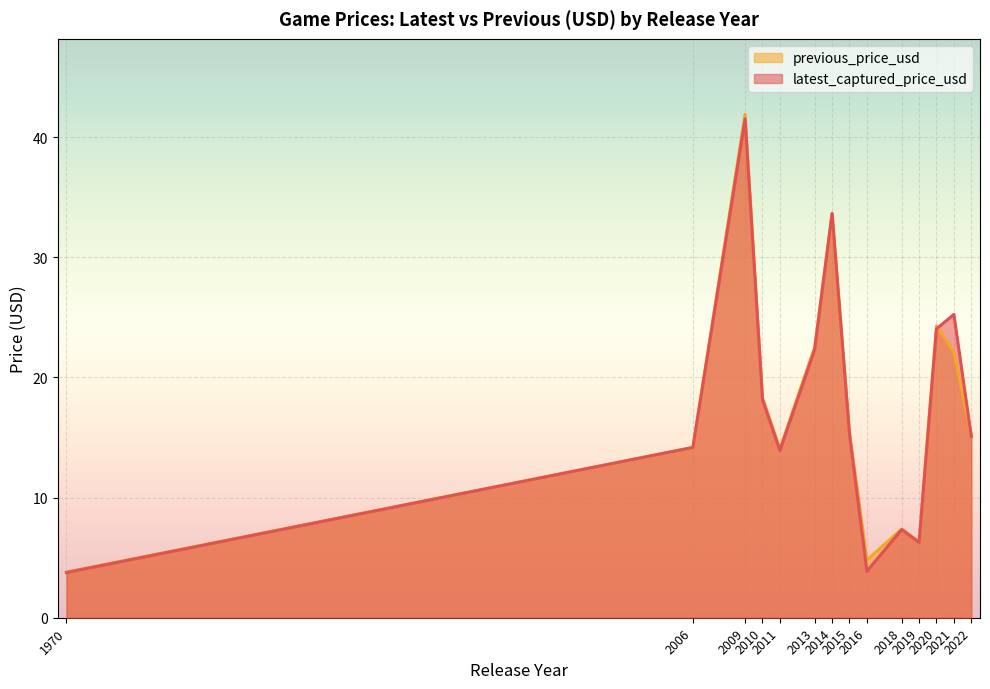

What is the lowest value of the previous_price_usd series?

3.8